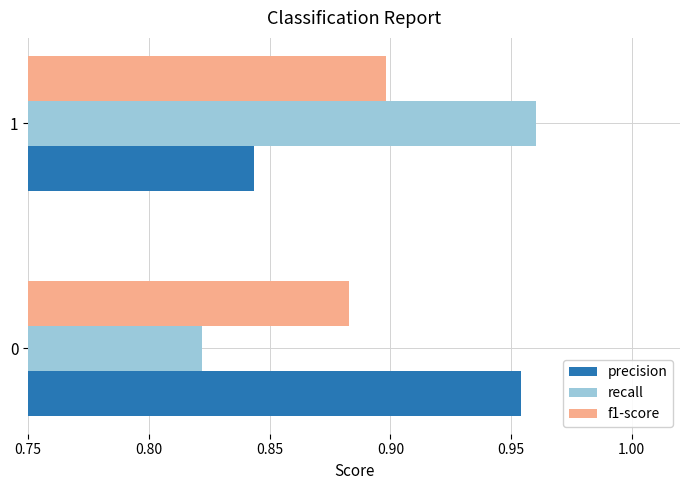

How many recall values are between 0 and 1?

2